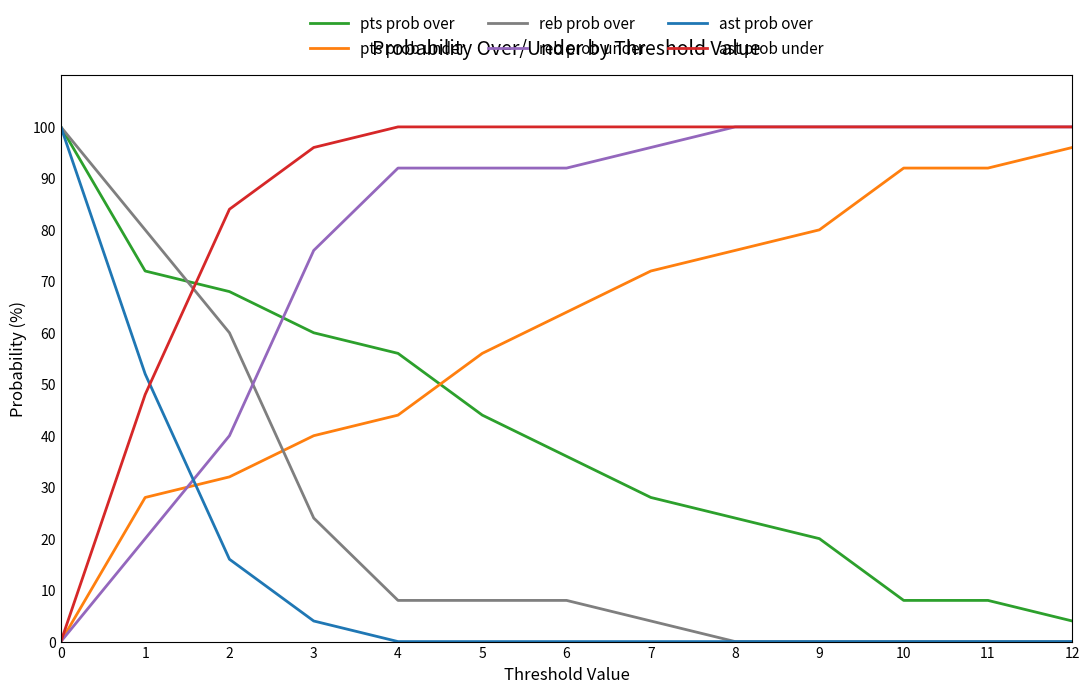

How many lines are shown in the chart?

6